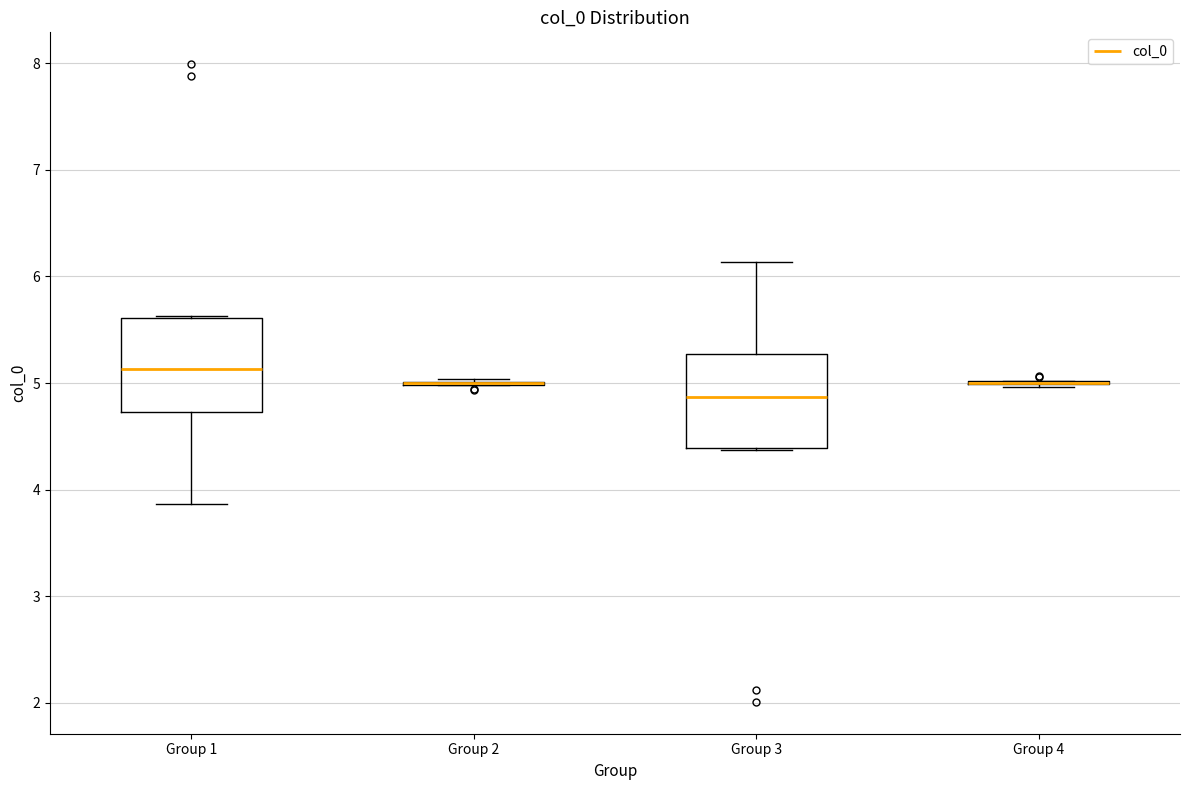

Reading left to right, transcribe this box plot: for each box, give where its median line is, the range the box spans, and where its two whiskers end, as read against the y-axis. The values are not printed on the chart, so give them approximately, as read against the axis.

Group 1: median 5.1, box 4.7 to 5.6, whiskers 3.9 to 5.6
Group 2: box collapsed to a line at 5.0, whiskers 5.0 to 5.0
Group 3: median 4.9, box 4.4 to 5.3, whiskers 4.4 to 6.1
Group 4: box collapsed to a line at 5.0, whiskers 5.0 to 5.0